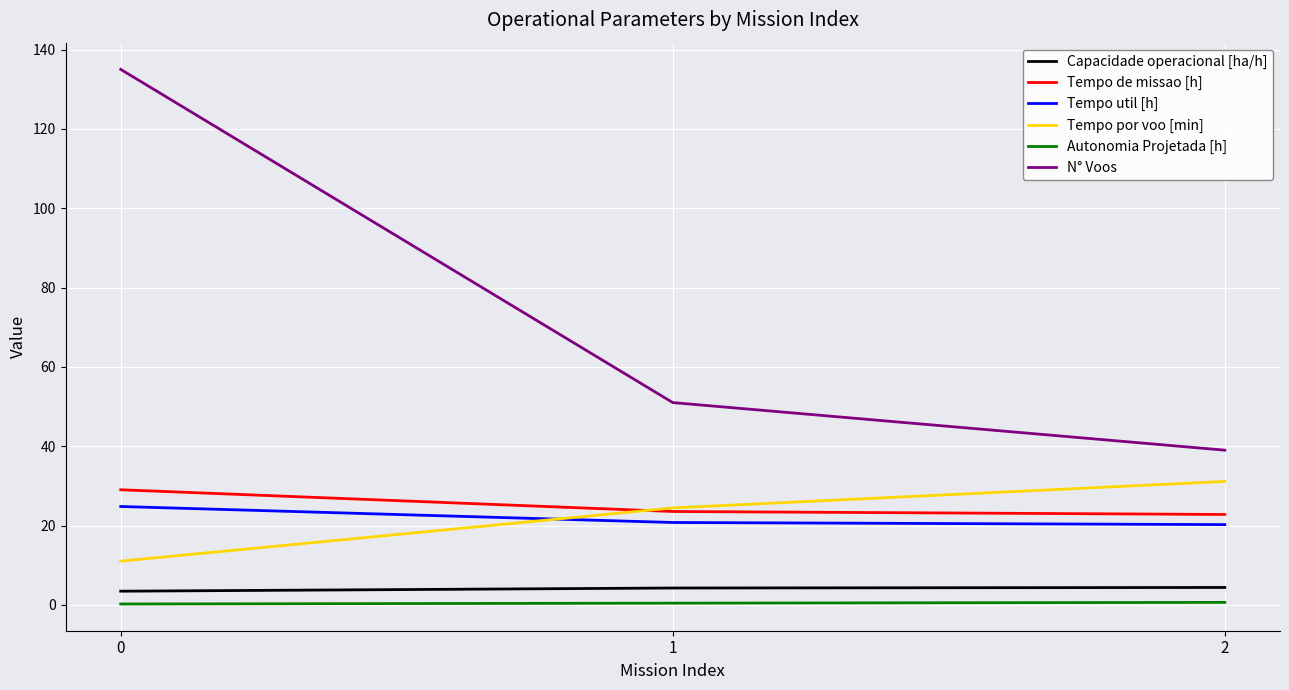

The Tempo util [h] series shows 24.8 at 0. True or false?

True